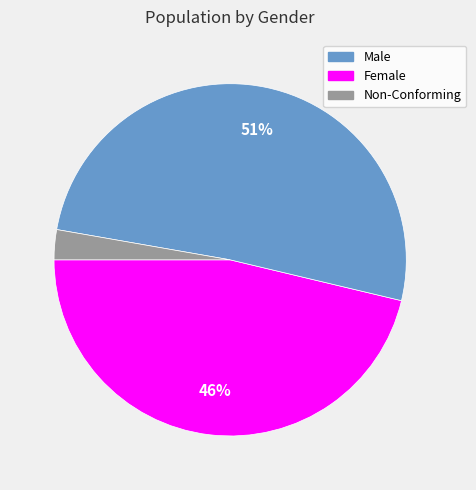

Is there a majority slice in this chart?

Yes